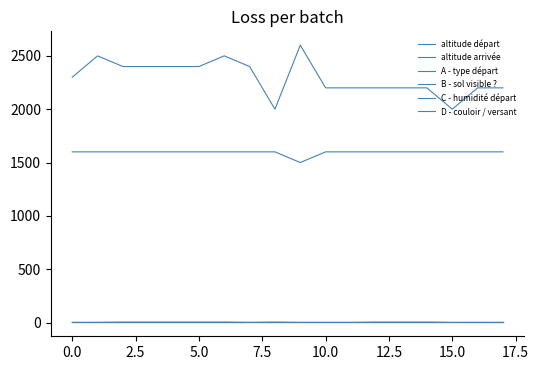

At which label does B - sol visible ? reach its peak?

2.5